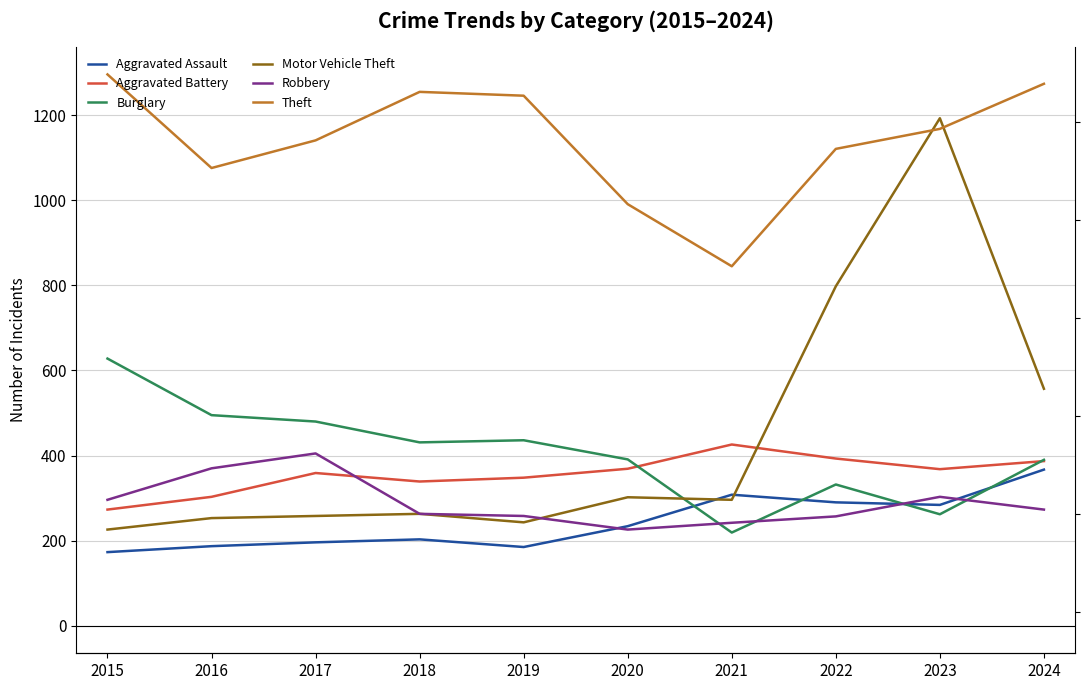

Reading left to right, what are all the values shown in this chart?

Aggravated Assault: 2015=173	2016=187	2017=196	2018=203	2019=185	2020=234	2021=308	2022=290	2023=284	2024=367
Aggravated Battery: 2015=273	2016=303	2017=359	2018=339	2019=348	2020=369	2021=426	2022=393	2023=368	2024=387
Burglary: 2015=628	2016=495	2017=480	2018=431	2019=436	2020=391	2021=219	2022=332	2023=262	2024=390
Motor Vehicle Theft: 2015=226	2016=253	2017=258	2018=263	2019=243	2020=302	2021=296	2022=798	2023=1193	2024=557
Robbery: 2015=296	2016=370	2017=405	2018=263	2019=258	2020=226	2021=242	2022=257	2023=303	2024=273
Theft: 2015=1296	2016=1076	2017=1141	2018=1255	2019=1246	2020=991	2021=845	2022=1121	2023=1168	2024=1274